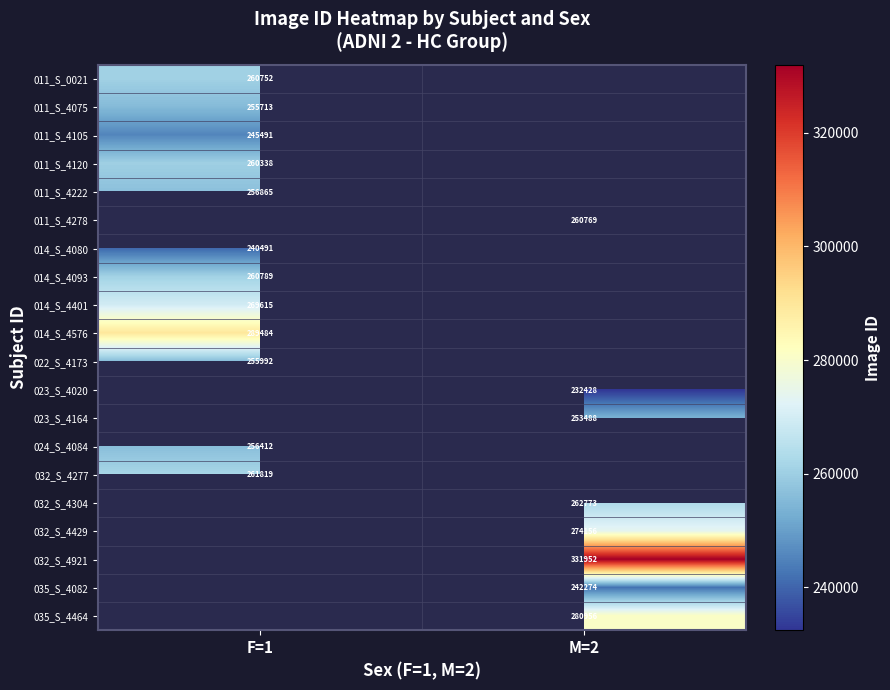

True or false: 035_S_4082 has a value of 242274 at M=2.

True